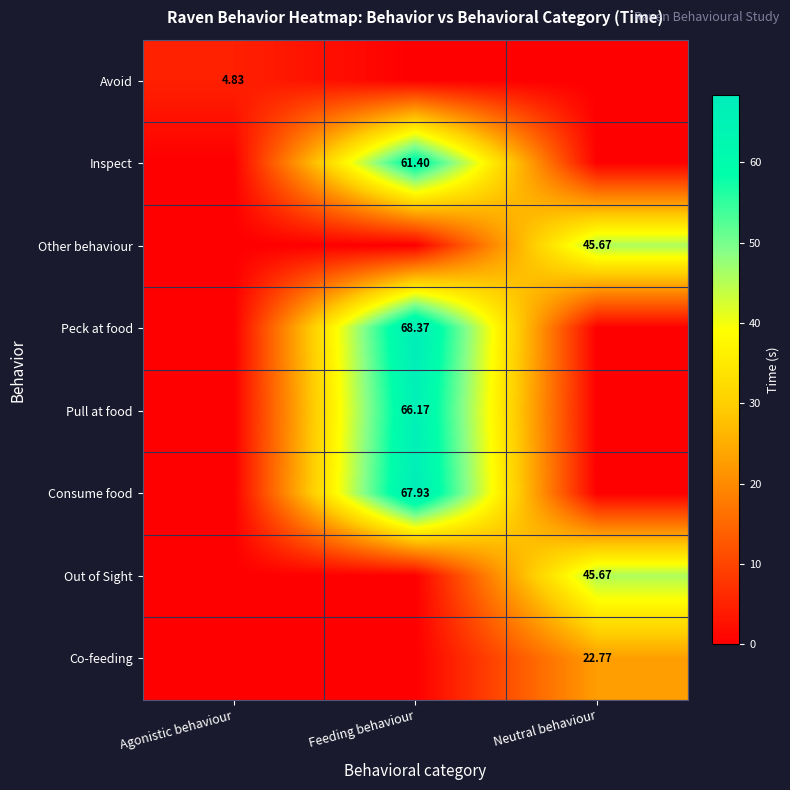

True or false: Peck at food has a value of 21.3 at Agonistic behaviour.

False